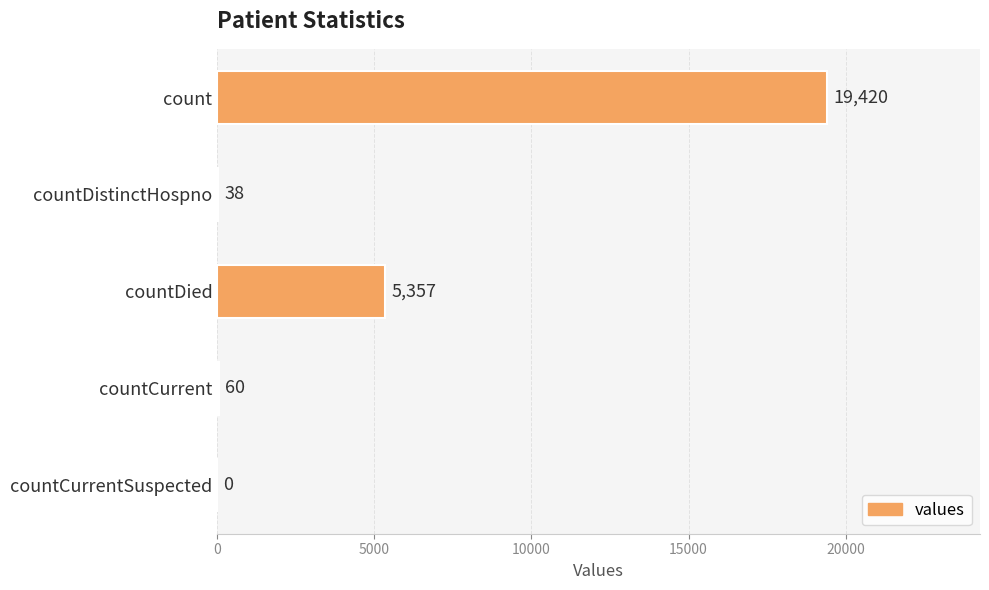

Reading top to bottom, what are all the values shown in this chart?

count=19420	countDistinctHospno=38	countDied=5357	countCurrent=60	countCurrentSuspected=0